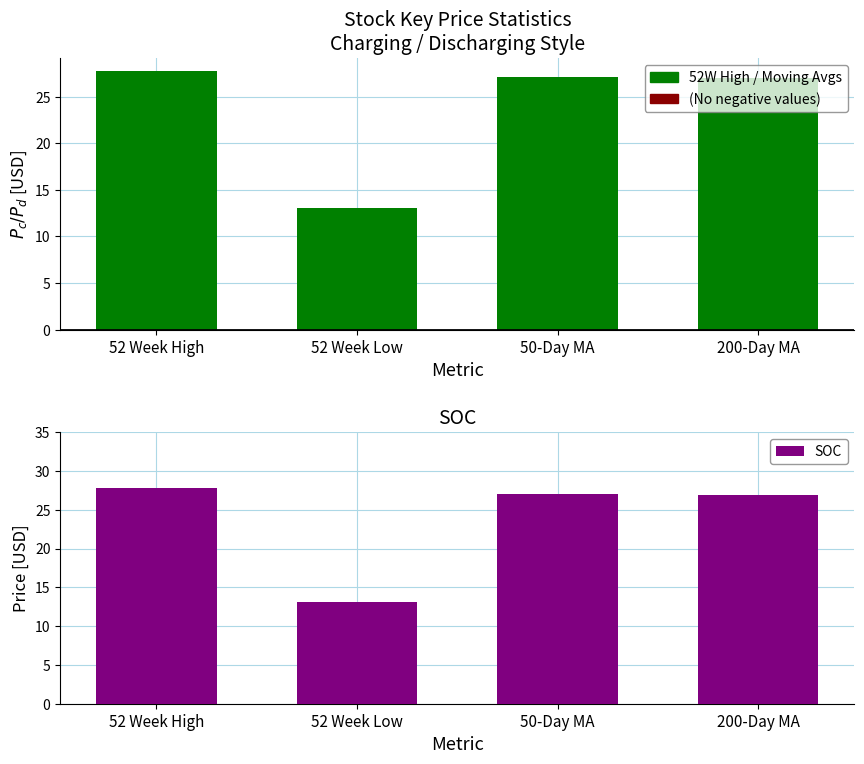

Reading left to right, what are all the values shown in this chart?

52 Week High=27.7	52 Week Low=13.1	50-Day MA=27.1	200-Day MA=26.9